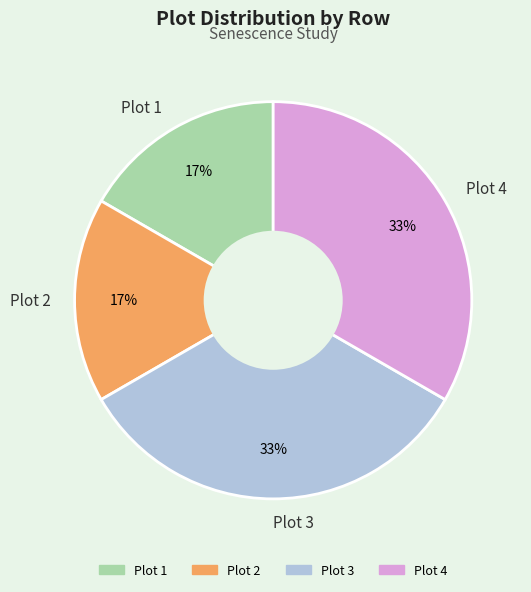

Is Plot 2 the majority of the pie?

No